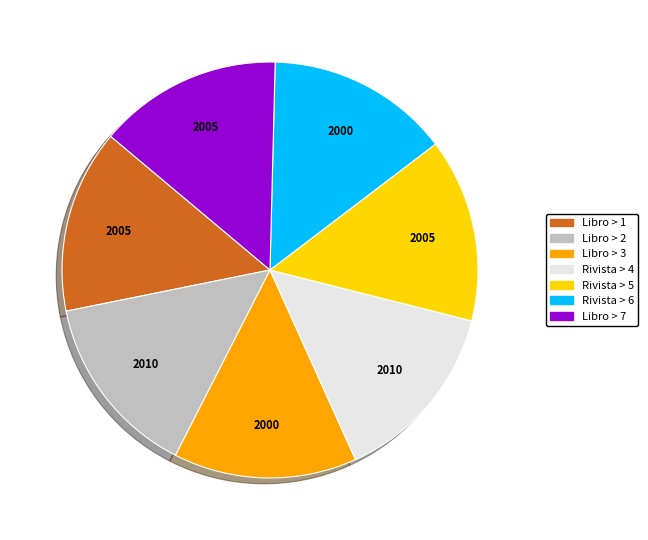

Is Libro > 1 the majority of the pie?

No